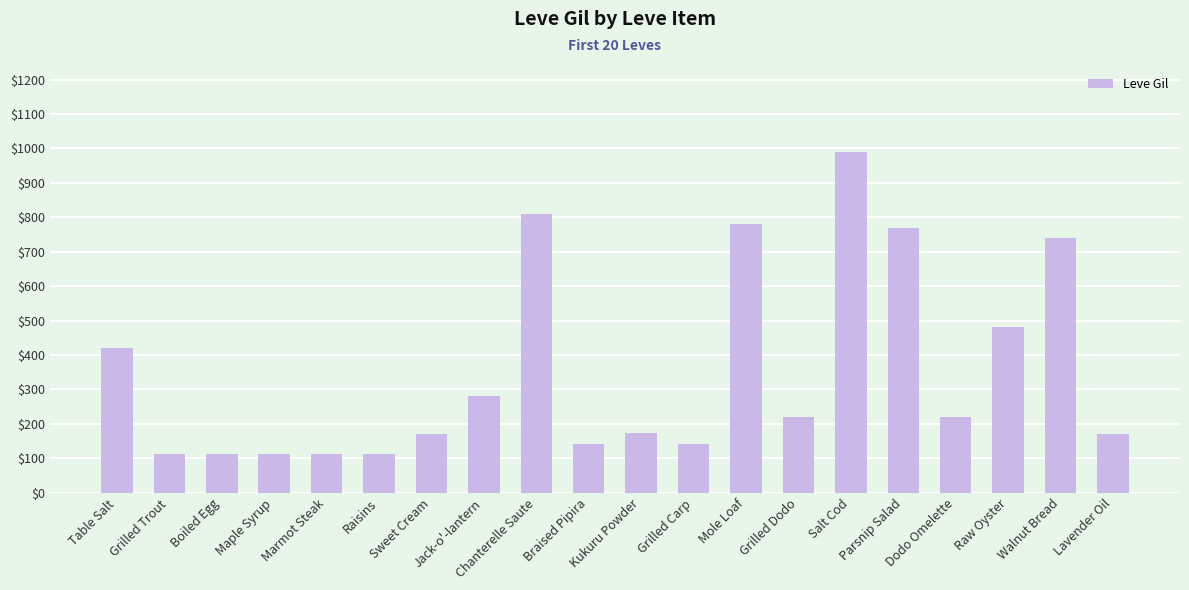

Does the chart contain any negative values?

No